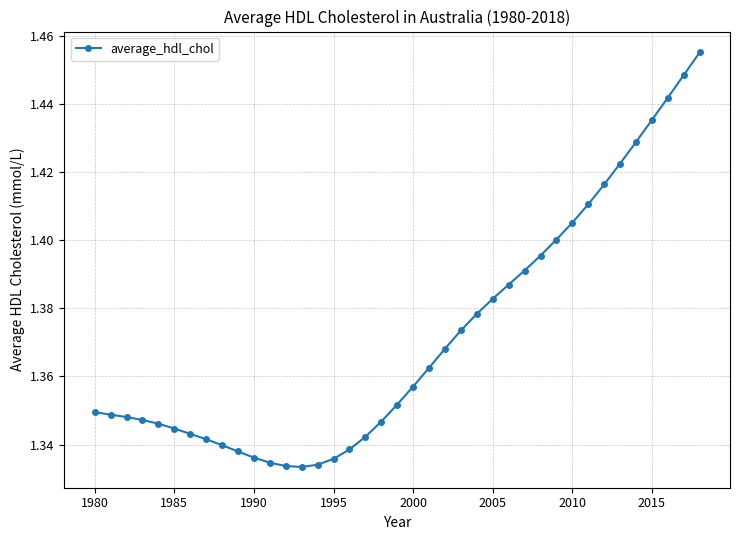

How many values are between 1 and 2?

39